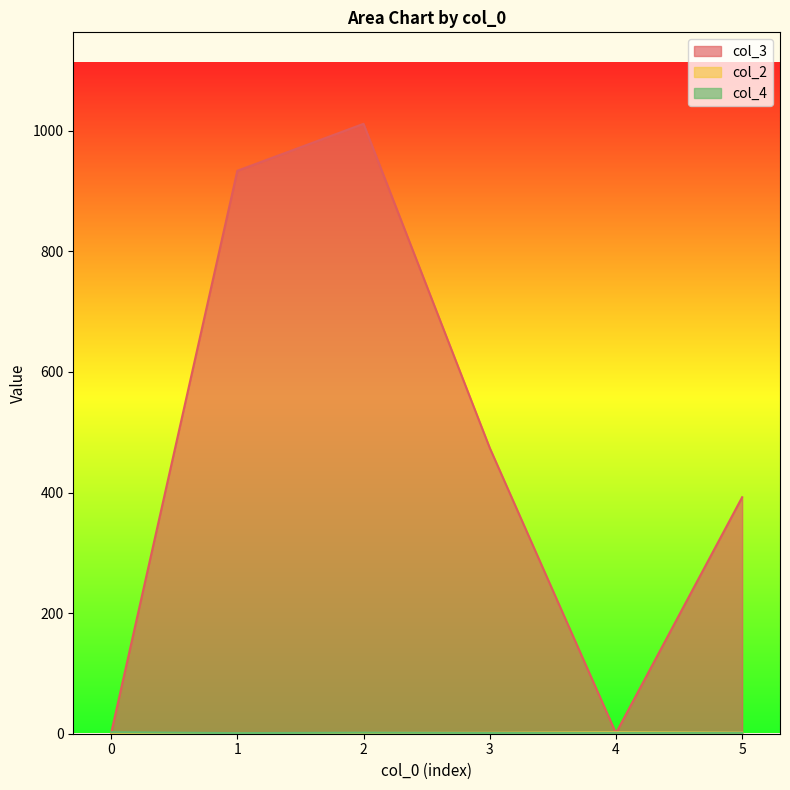

The value of col_3 at 2 is 535.9. True or false?

False